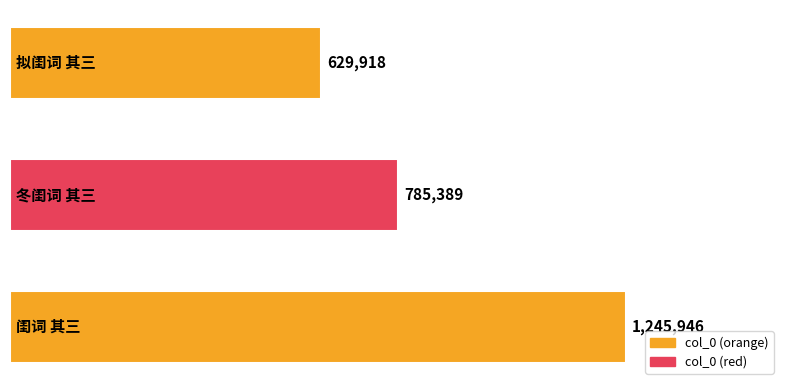

What is the greatest value displayed?

1245946